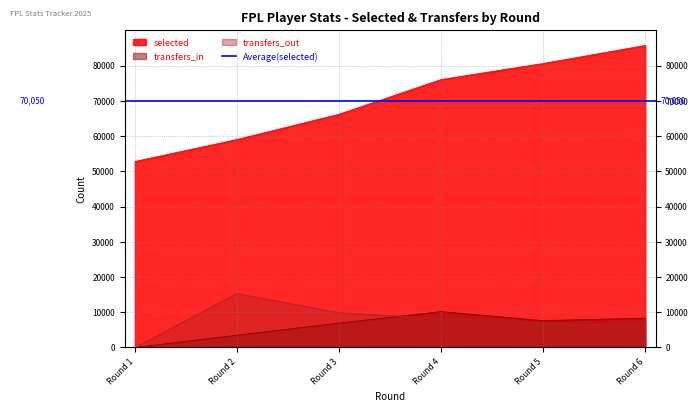

True or false: transfers_in and selected intersect in this chart.

False